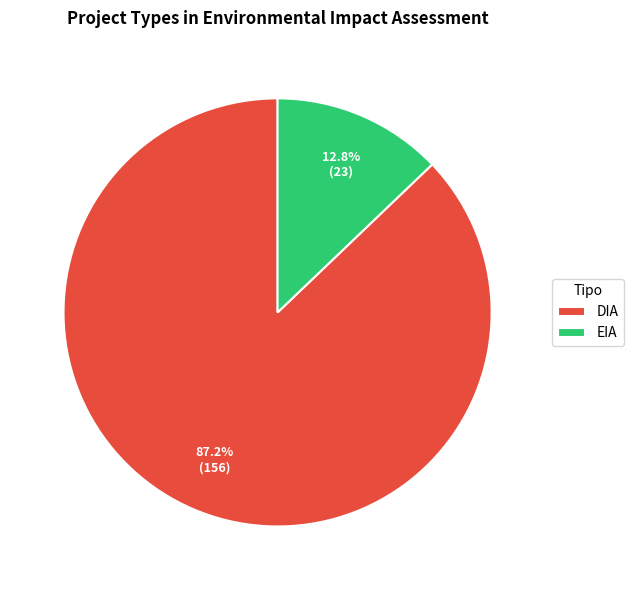

Is it true that DIA is 72% of the pie?

False